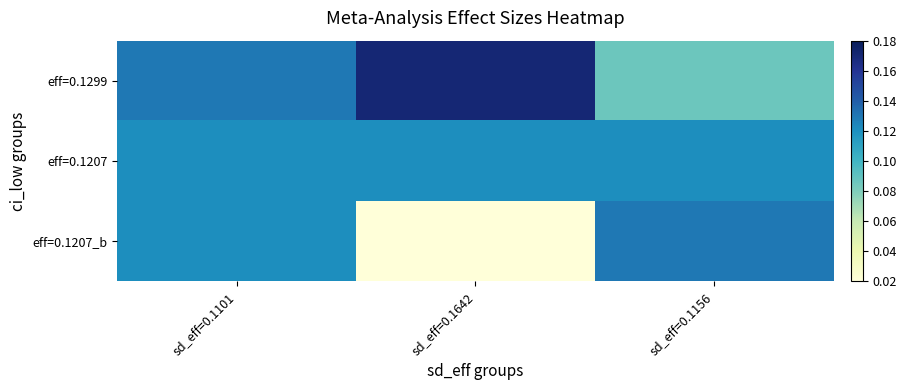

At sd_eff=0.1642, list the series in order from smallest to largest.

eff=0.1207_b, eff=0.1207, eff=0.1299